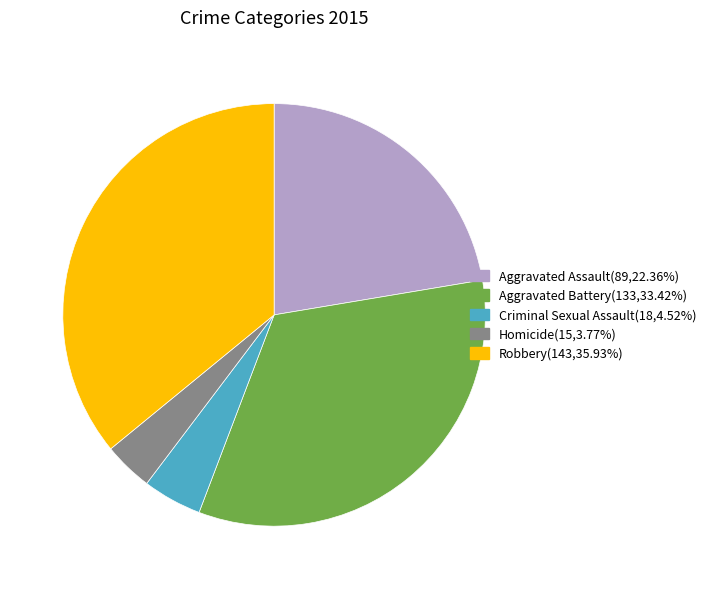

Combined, do Criminal Sexual Assault and Robbery account for over 50%?

No